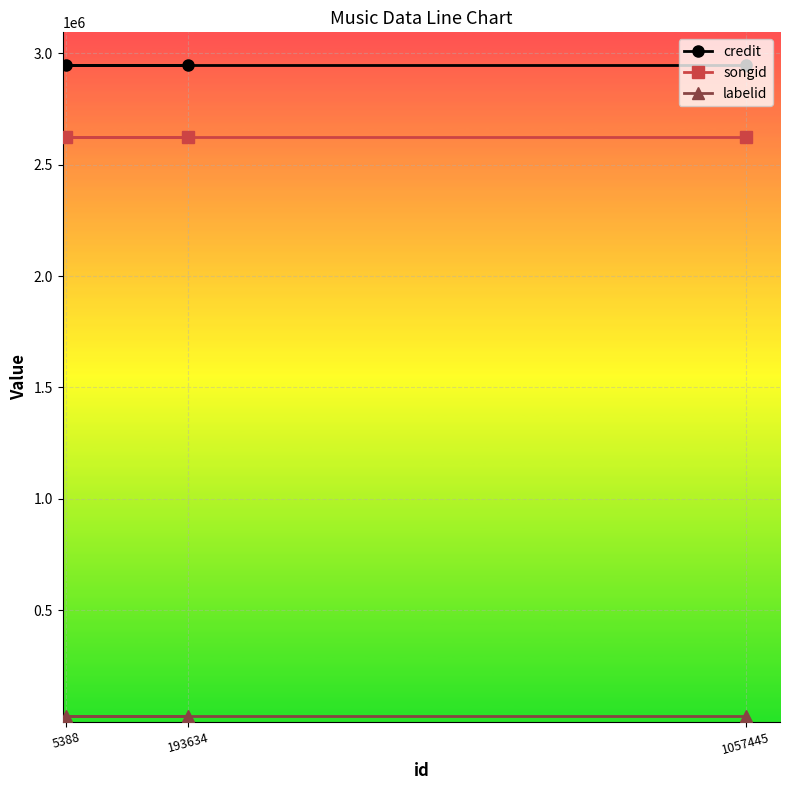

At how many categories does at least one series exceed 1195508?

3